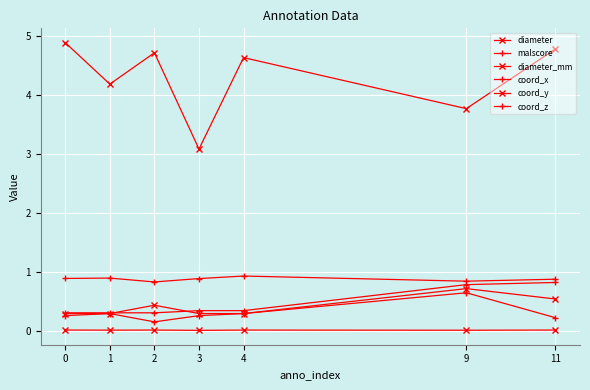

True or false: coord_y and malscore intersect in this chart.

False